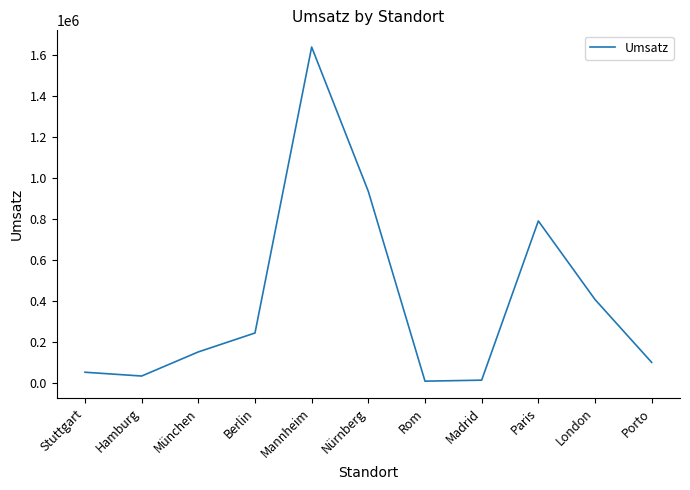

Approximately how many times larger is the value at Berlin compared to Paris?

0.3